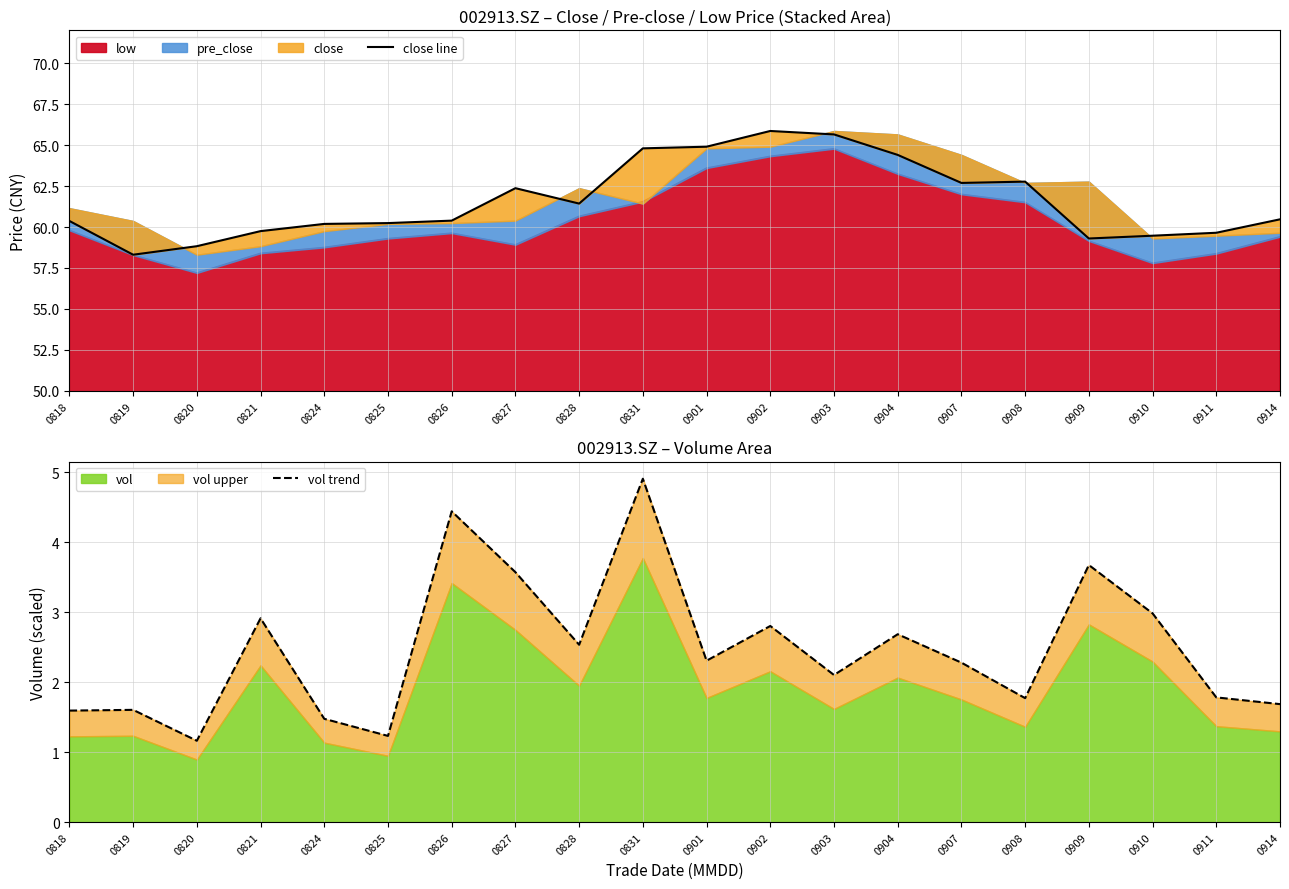

What is the maximum value for close line?

65.9